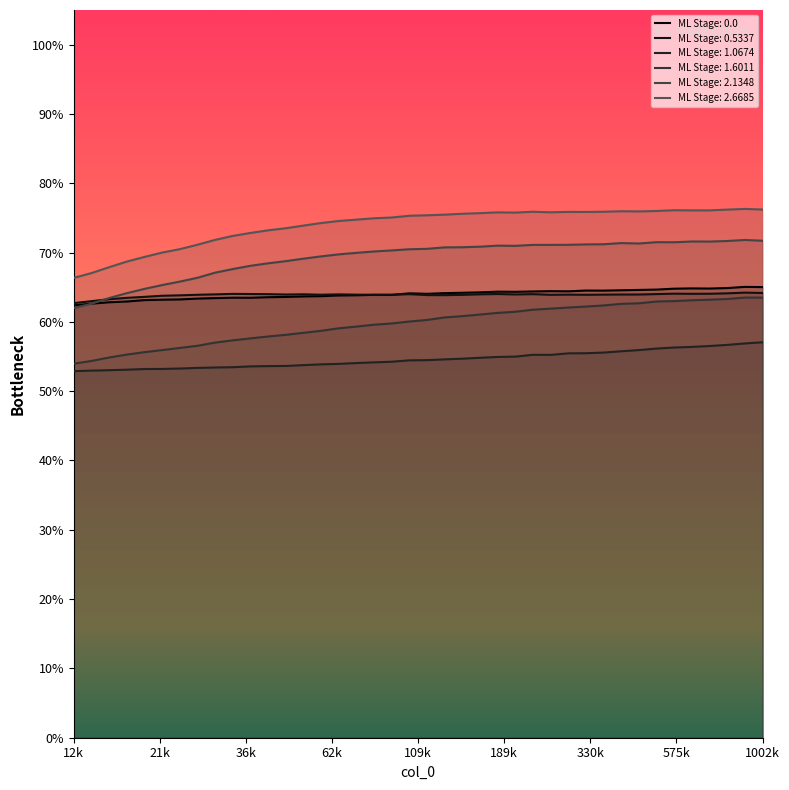

Count the number of data series in this chart.

6